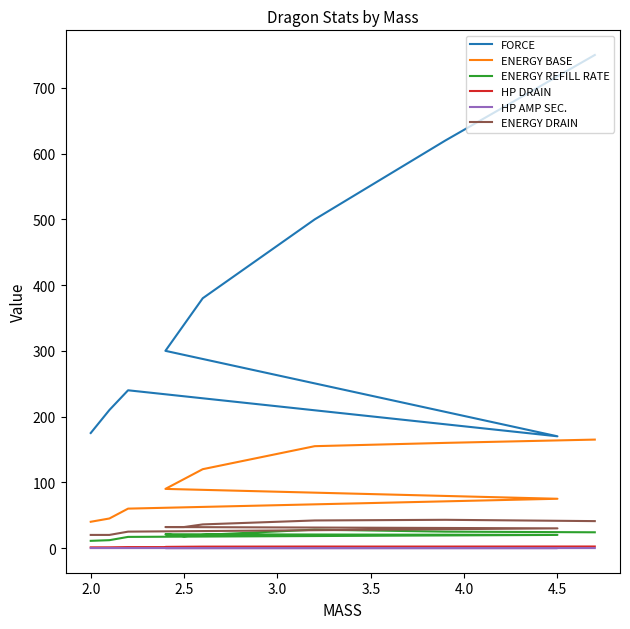

How many lines are shown in the chart?

6